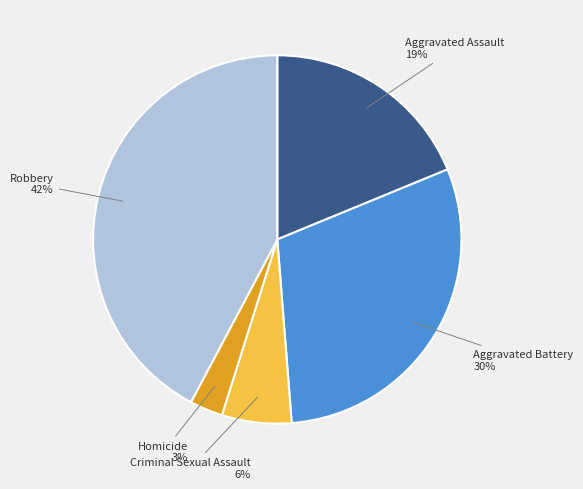

Is there a majority slice in this chart?

No